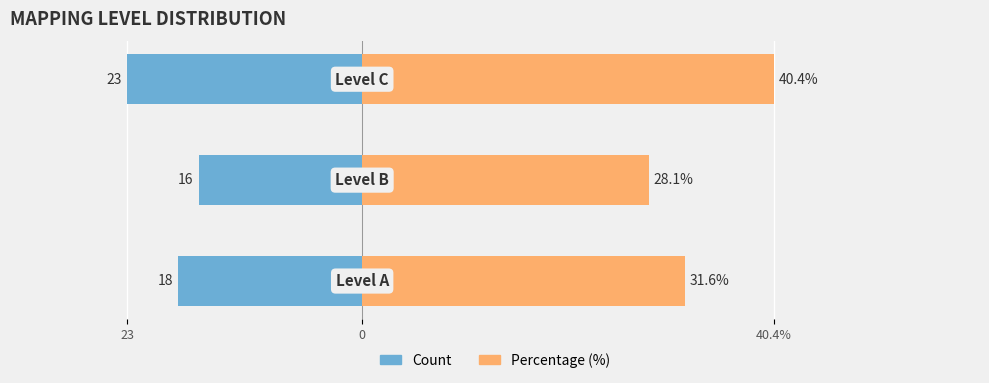

Count the Count values in the range -23 to -16.

3